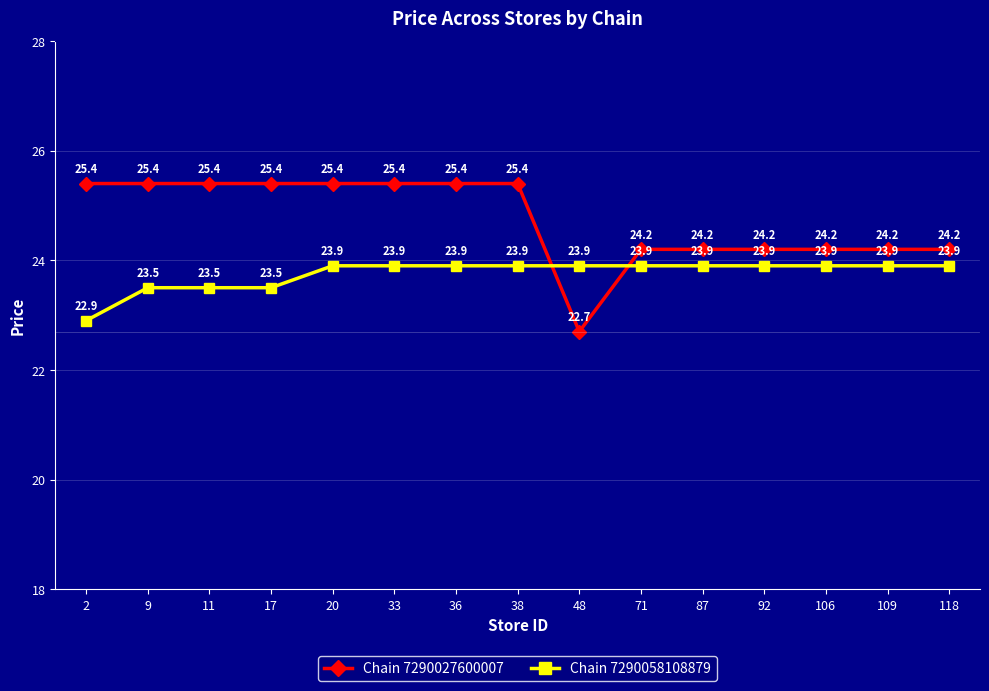

True or false: Chain 7290027600007 and Chain 7290058108879 cross at least once.

True